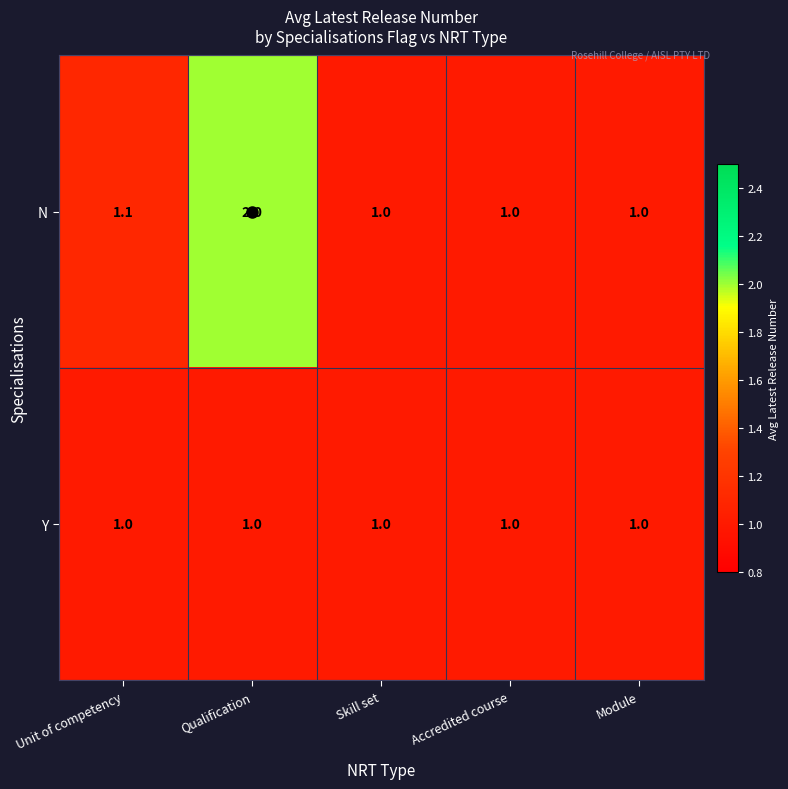

Rank the series by their maximum value, from highest to lowest.

N, Y